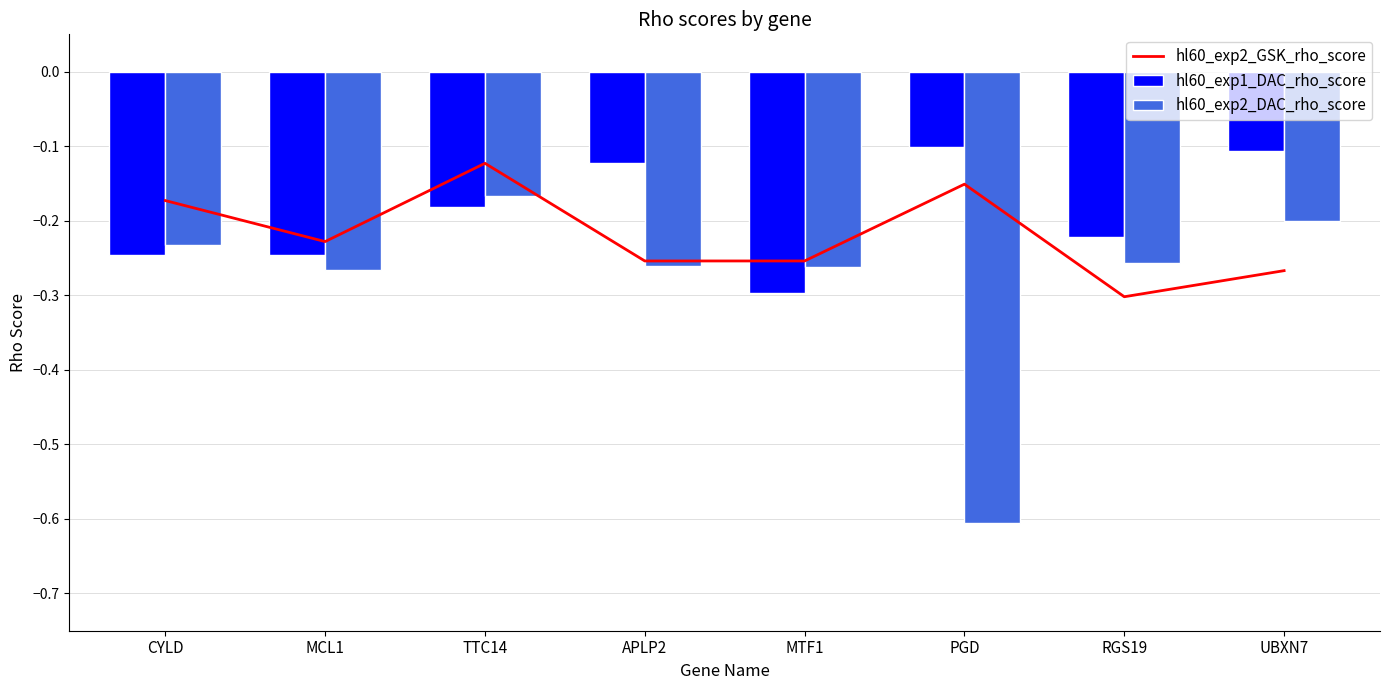

What is the lowest value of the hl60_exp2_DAC_rho_score series?

-0.6